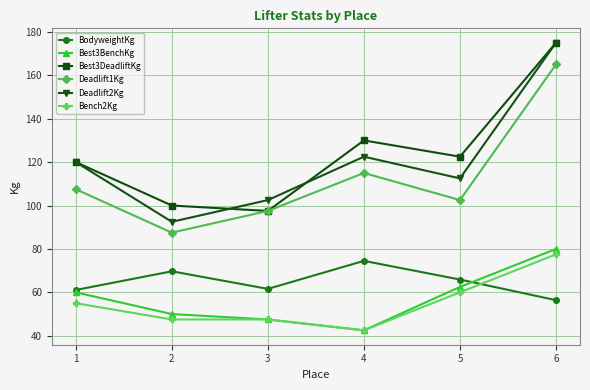

What is the average value of the Best3BenchKg series?

57.1